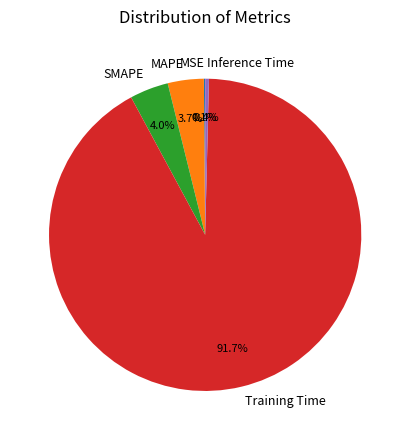

Which category has the biggest portion of the pie?

Training Time